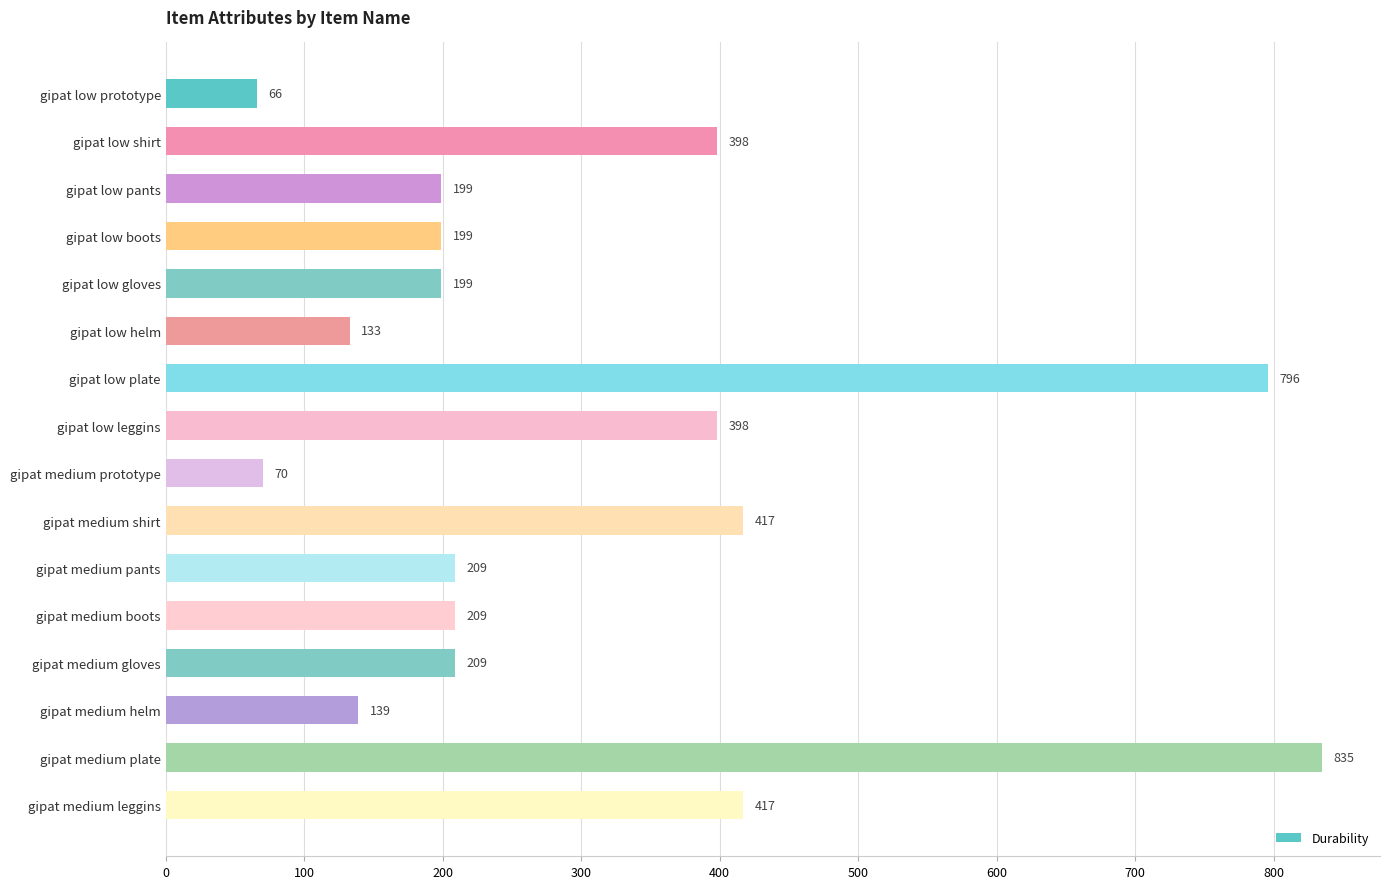

Is it true that the value at gipat low pants is 323?

False